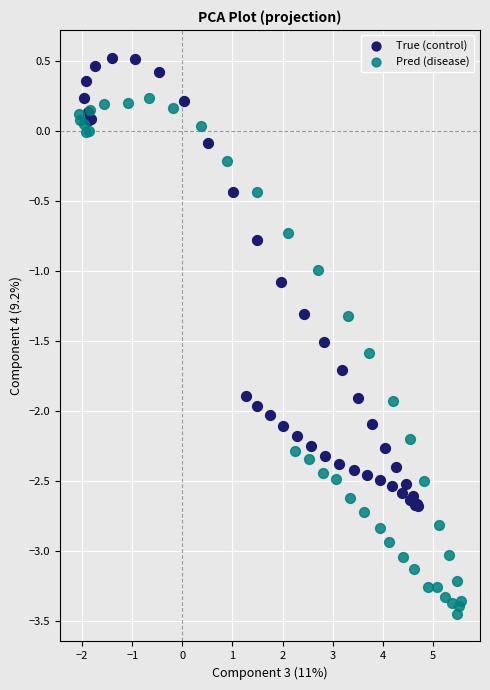

Which series has the widest spread of Y values?

Pred (disease)